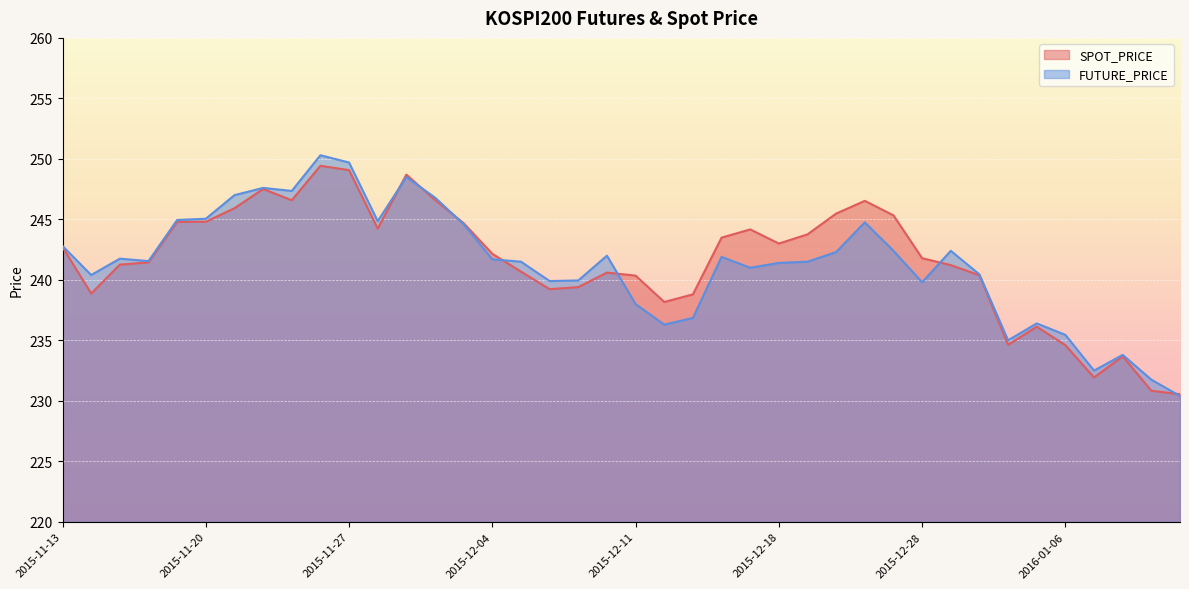

What position from the right is 2016-01-04?

7